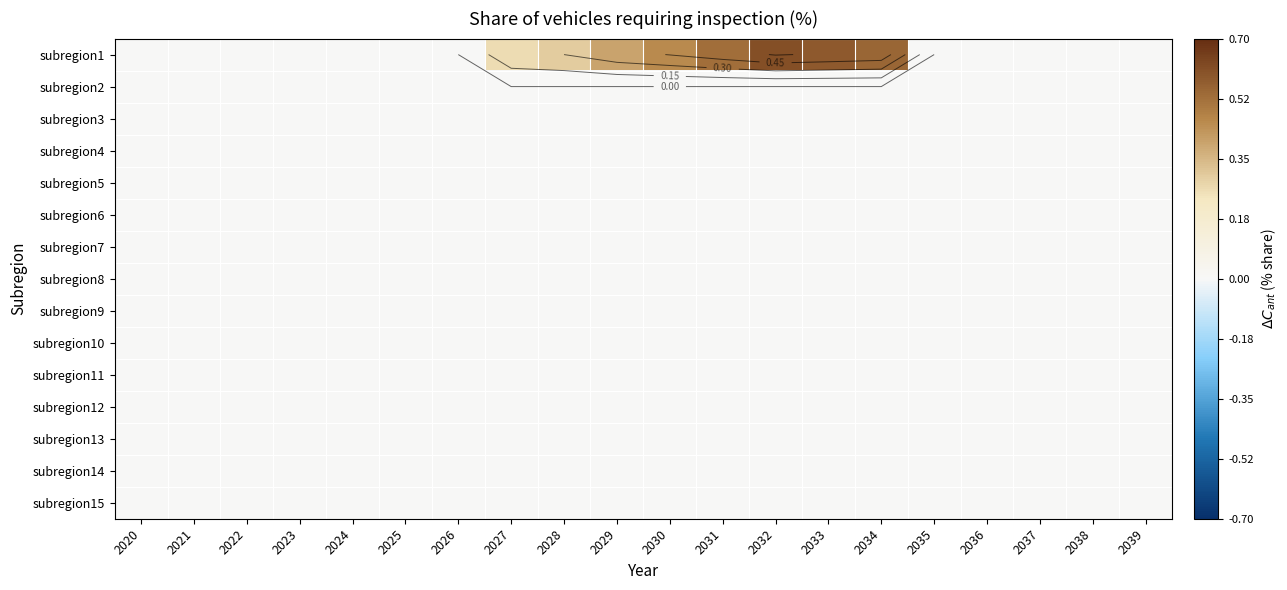

Where is subregion8 nearest to the value 0?

2020